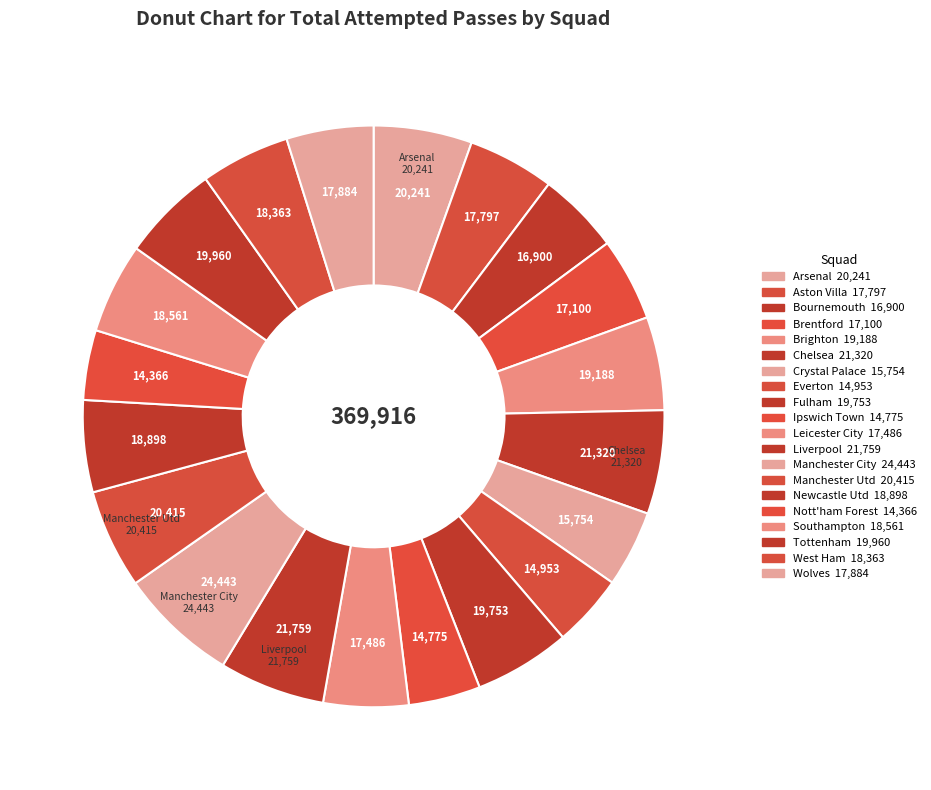

Is it true that Ipswich Town is 4% of the pie?

True